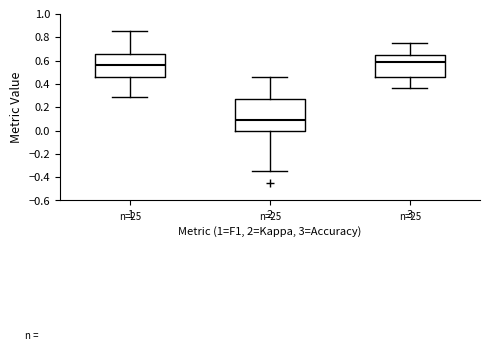

Which box has the highest median line?

3